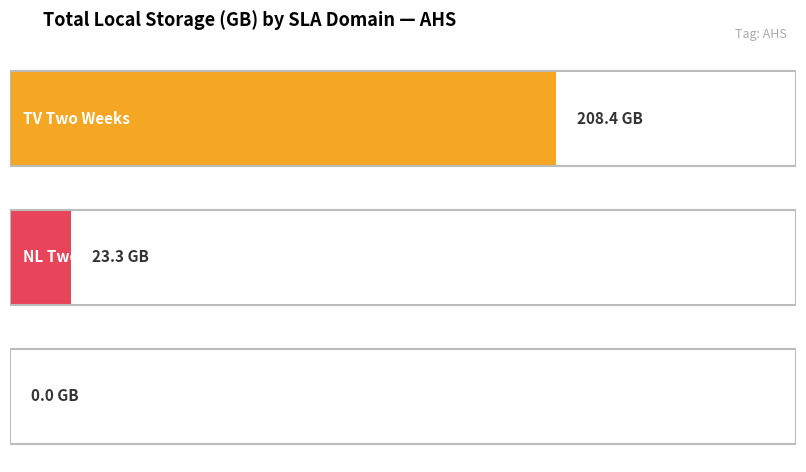

Is it true that TV Two Weeks equals 14.3 at AHS-SQLI01D?

False